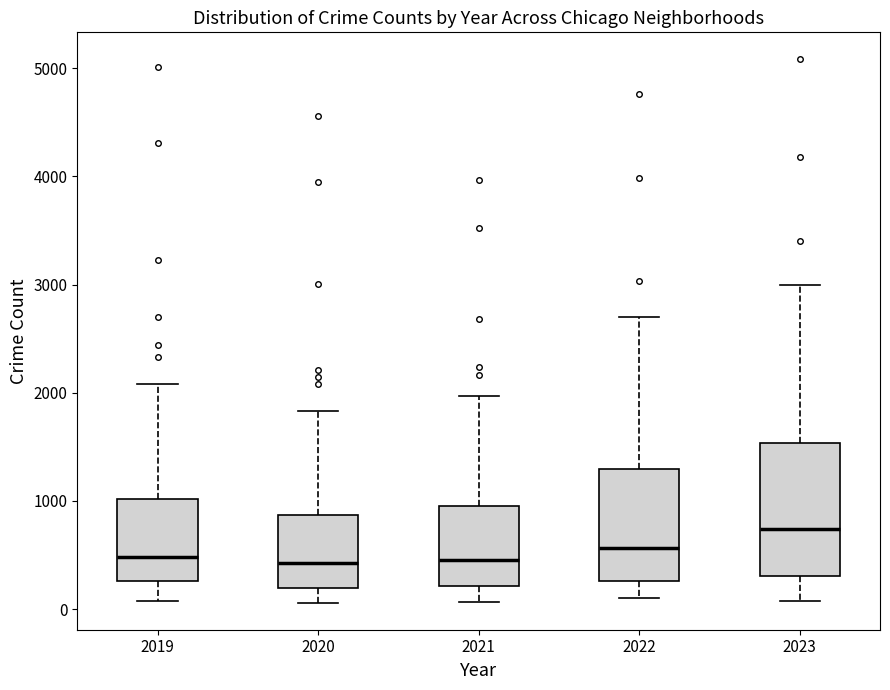

Reading left to right, transcribe this box plot: for each box, give where its median line is, the range the box spans, and where its two whiskers end, as read against the y-axis. The values are not printed on the chart, so give them approximately, as read against the axis.

2019: median 500, box 300 to 1000, whiskers 100 to 2100
2020: median 400, box 200 to 900, whiskers 100 to 1800
2021: median 500, box 200 to 900, whiskers 100 to 2000
2022: median 600, box 300 to 1300, whiskers 100 to 2700
2023: median 700, box 300 to 1500, whiskers 100 to 3000